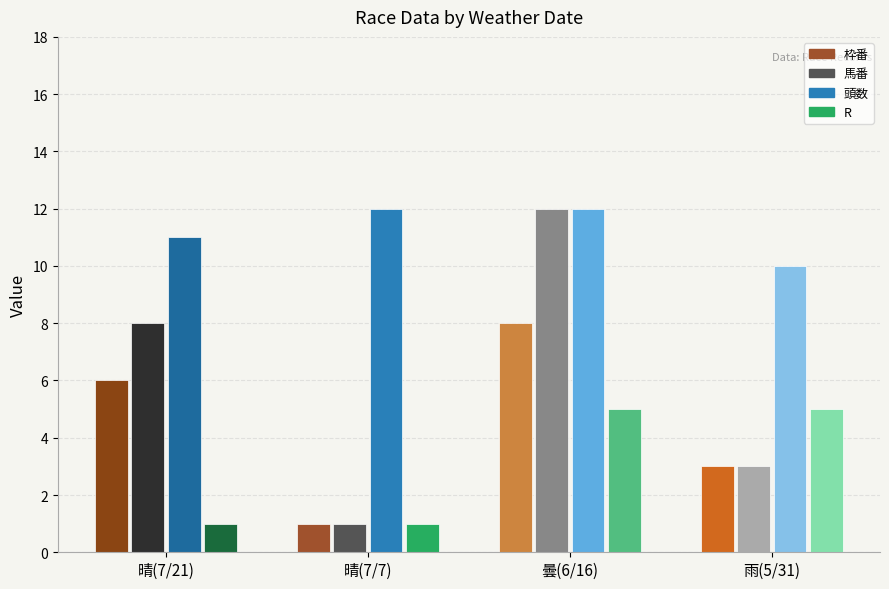

At how many categories does at least one series exceed 1?

4